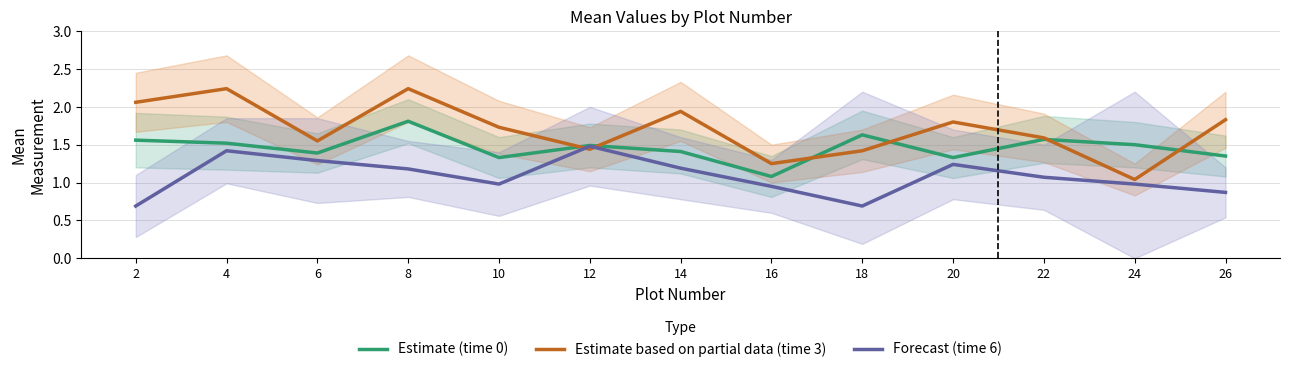

Reading left to right, transcribe all the data shown in this chart.

Estimate (time 0): 2=1.6	4=1.5	6=1.4	8=1.8	10=1.3	12=1.5	14=1.4	16=1.1	18=1.6	20=1.3	22=1.6	24=1.5	26=1.4
Estimate based on partial data (time 3): 2=2.1	4=2.2	6=1.6	8=2.2	10=1.7	12=1.4	14=1.9	16=1.2	18=1.4	20=1.8	22=1.6	24=1.0	26=1.8
Forecast (time 6): 2=0.7	4=1.4	6=1.3	8=1.2	10=1.0	12=1.5	14=1.2	16=0.9	18=0.7	20=1.2	22=1.1	24=1.0	26=0.9